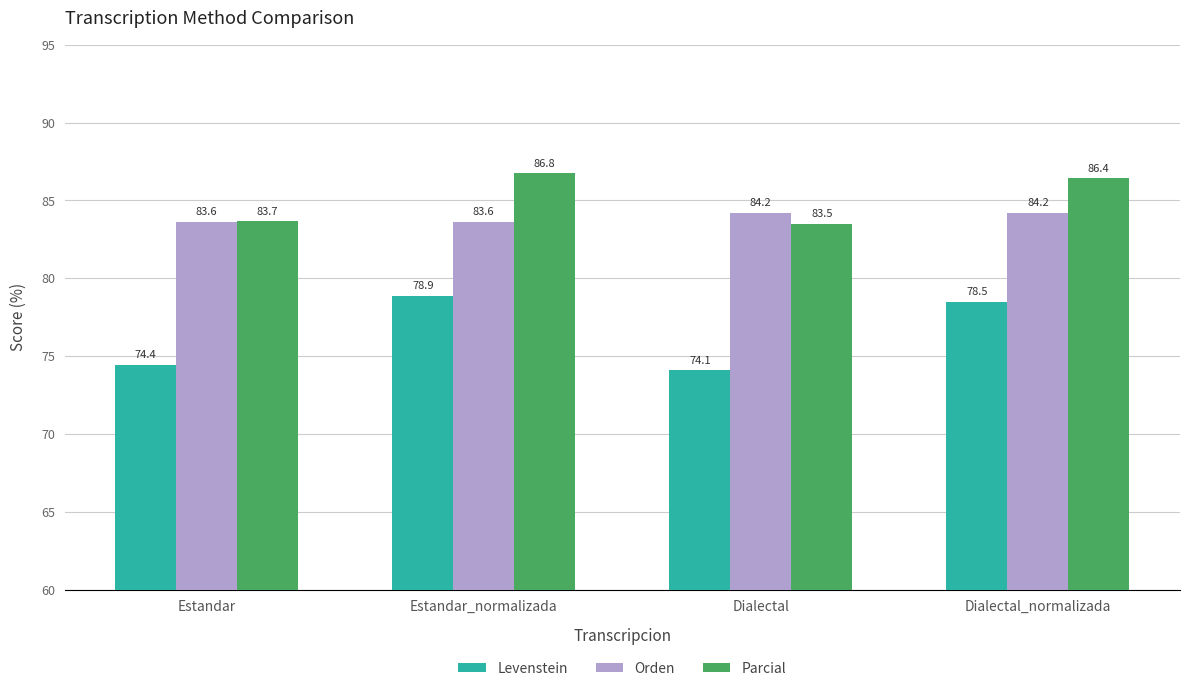

Where does the Parcial series first go above 86?

Estandar_normalizada